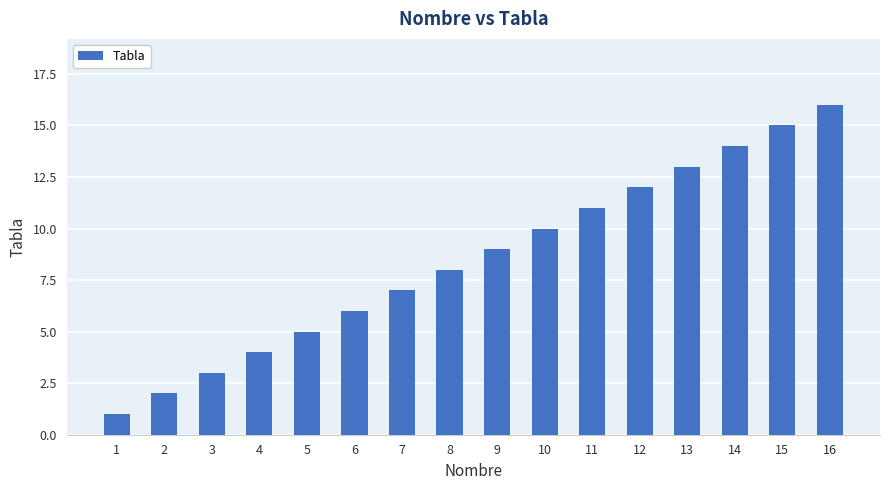

What value does the data have at 15, to the nearest 10?

20